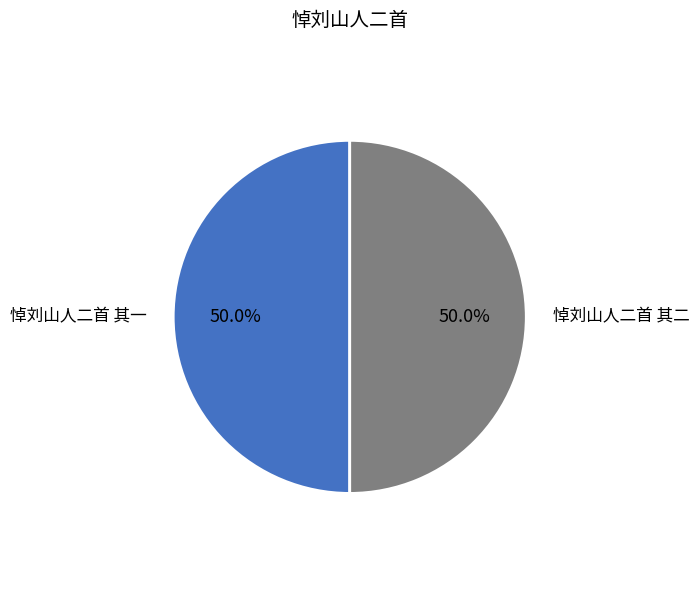

True or false: 悼刘山人二首 其二 accounts for 56% of the total.

False